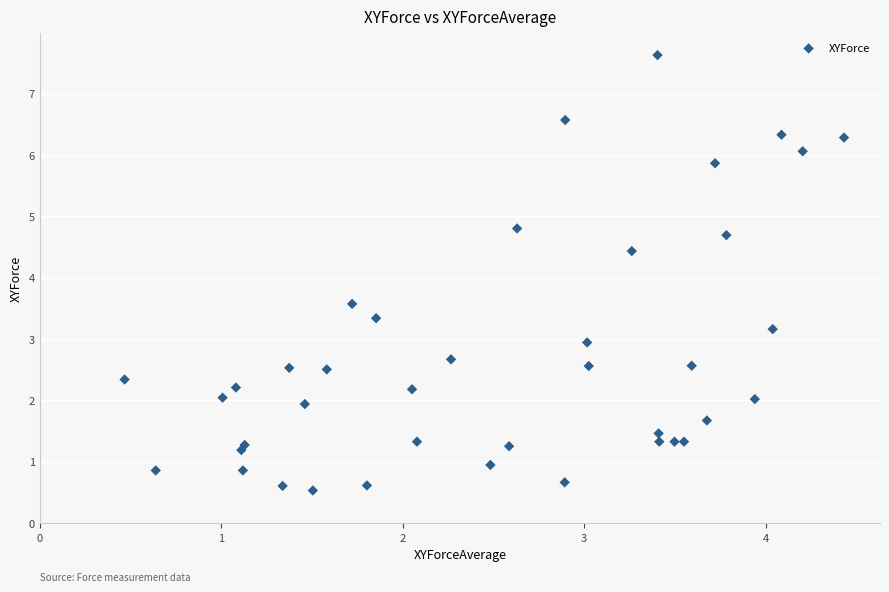

What is the range of X values (max minus min)?

4.0